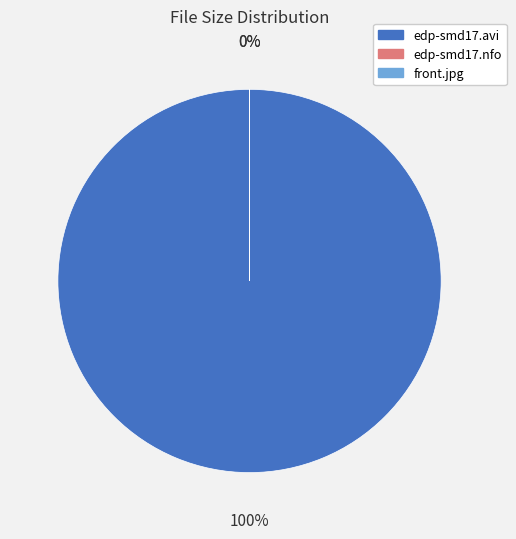

What is the majority slice?

edp-smd17.avi